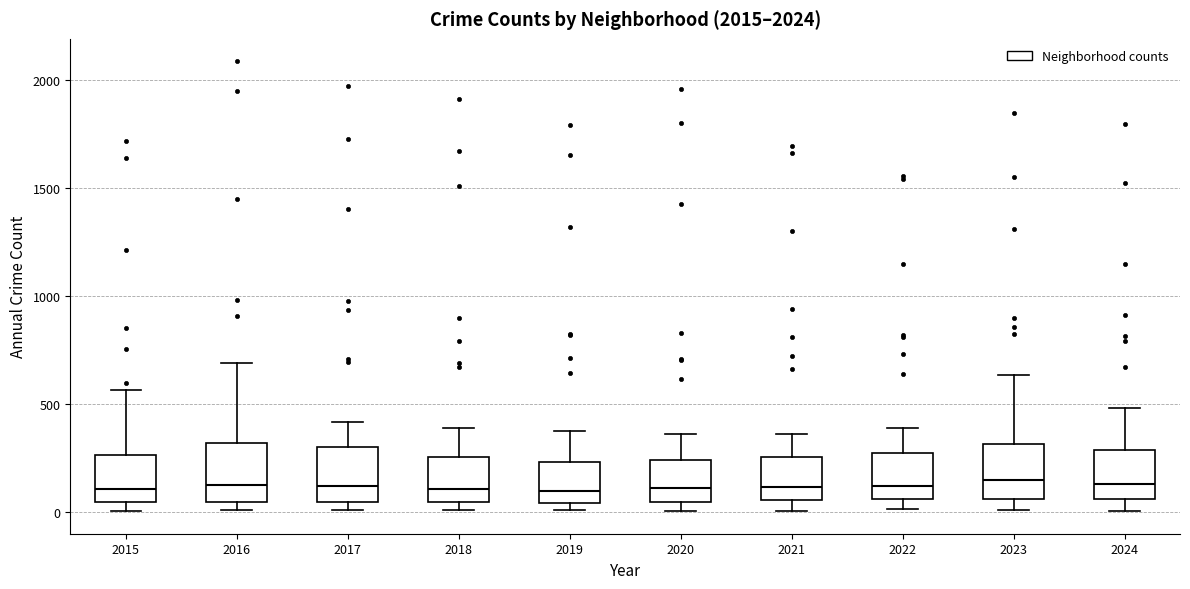

Reading left to right, transcribe this box plot: for each box, give where its median line is, the range the box spans, and where its two whiskers end, as read against the y-axis. The values are not printed on the chart, so give them approximately, as read against the axis.

2015: median 100, box 50 to 250, whiskers 0 to 550
2016: median 150, box 50 to 300, whiskers 0 to 700
2017: median 100, box 50 to 300, whiskers 0 to 400
2018: median 100, box 50 to 250, whiskers 0 to 400
2019: median 100, box 50 to 250, whiskers 0 to 400
2020: median 100, box 50 to 250, whiskers 0 to 350
2021: median 100, box 50 to 250, whiskers 0 to 350
2022: median 100, box 50 to 250, whiskers 0 to 400
2023: median 150, box 50 to 300, whiskers 0 to 650
2024: median 150, box 50 to 300, whiskers 0 to 500